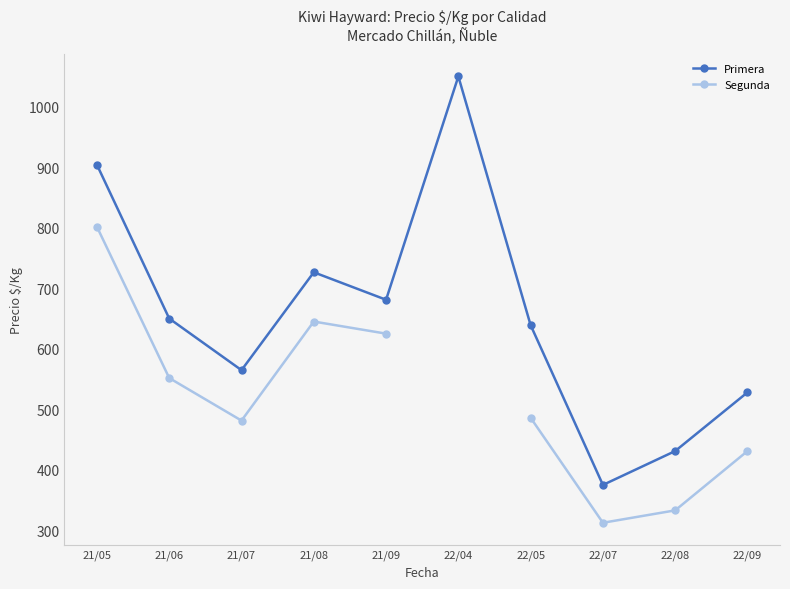

Which series has the largest total across all categories?

Primera